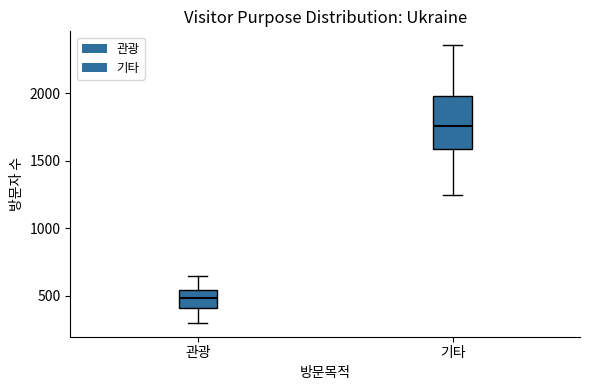

Where does the lower whisker of the box for 관광 end on the y-axis? The values are not printed on the chart, so give them approximately, as read against the axis.

300